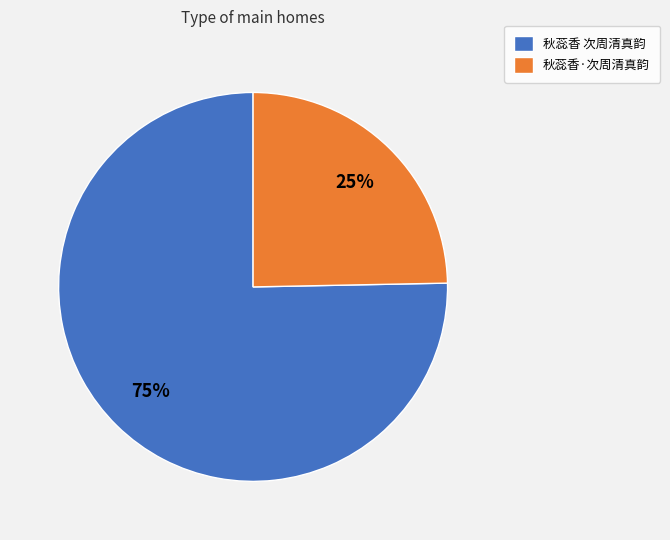

How many segments does this pie chart have?

2